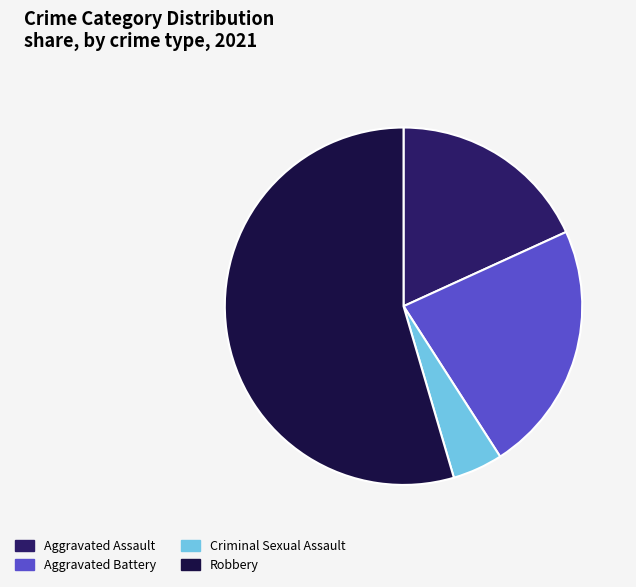

Which slice is the smallest?

Criminal Sexual Assault